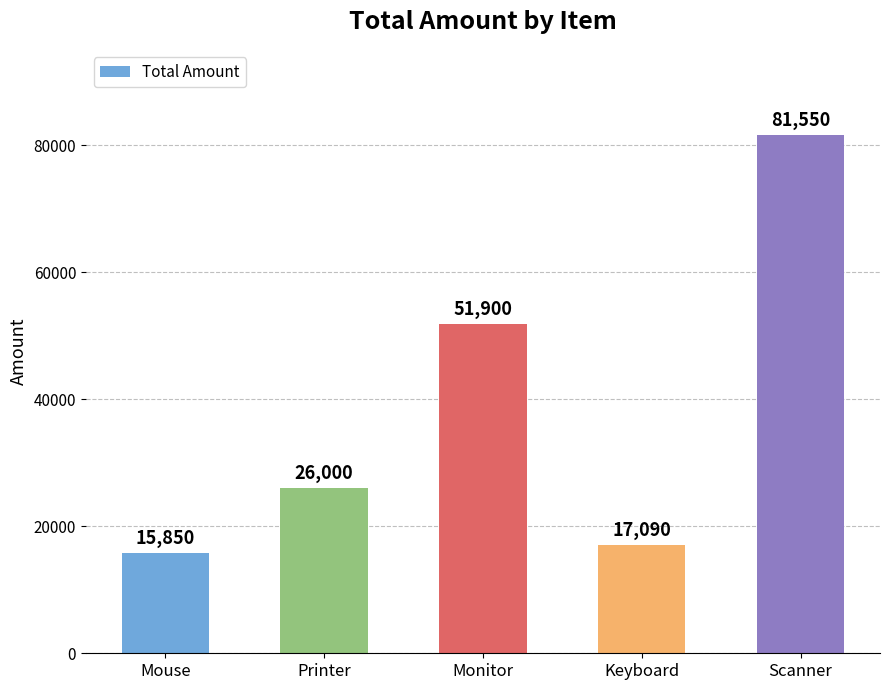

What is the label of the 4th bar from the left?

Keyboard